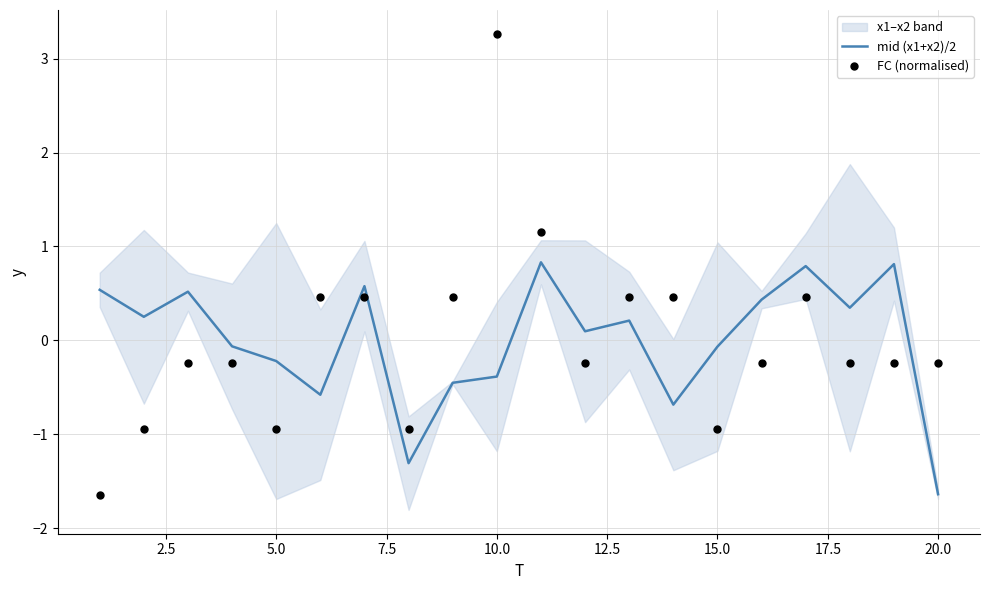

Which series contains the lowest Y value?

FC (normalised)